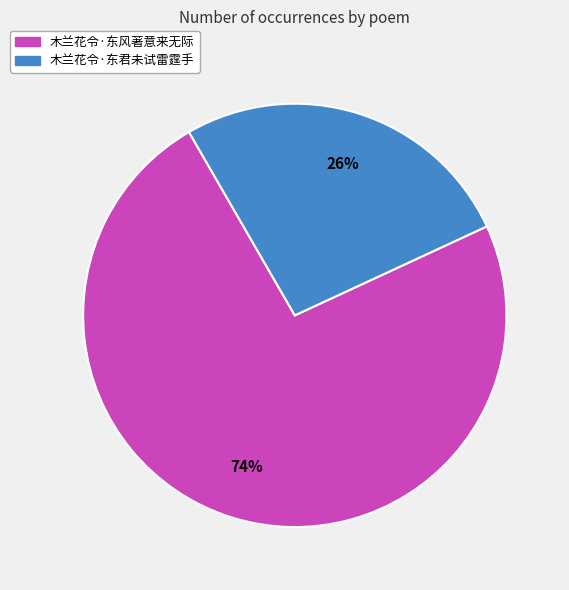

Which category accounts for the majority?

木兰花令·东风著意来无际